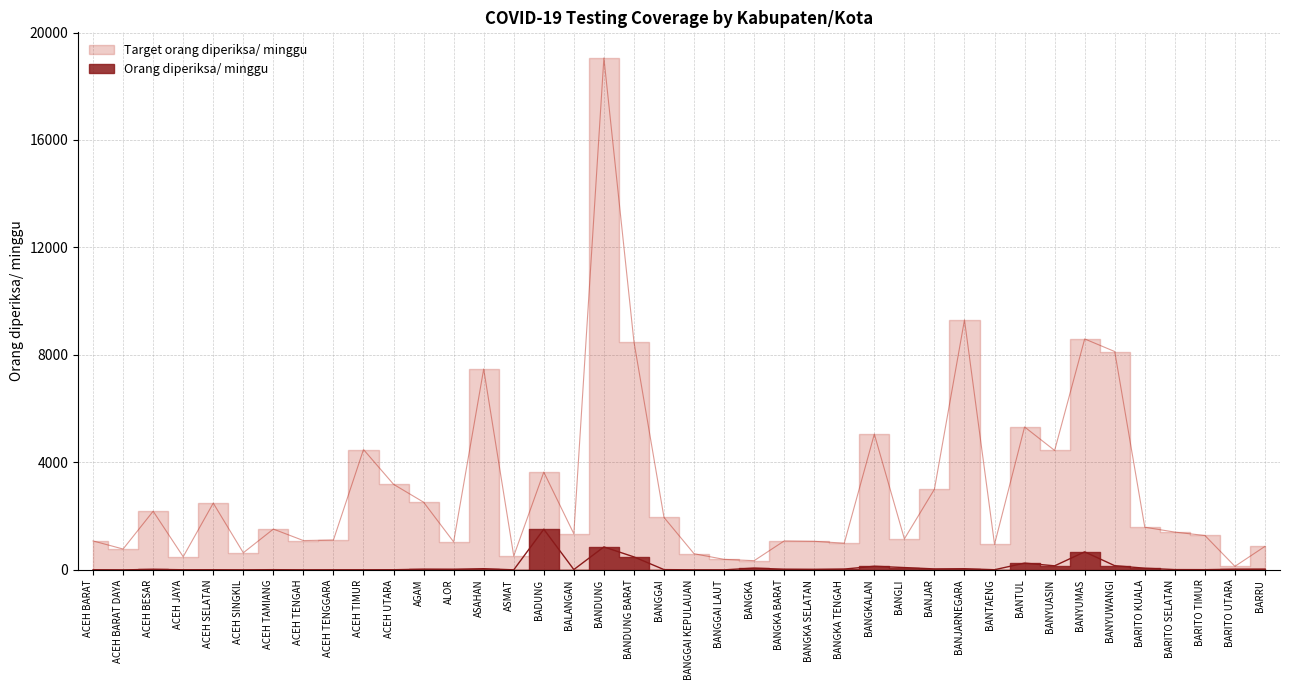

Which series has the largest total across all categories?

Target orang diperiksa/ minggu